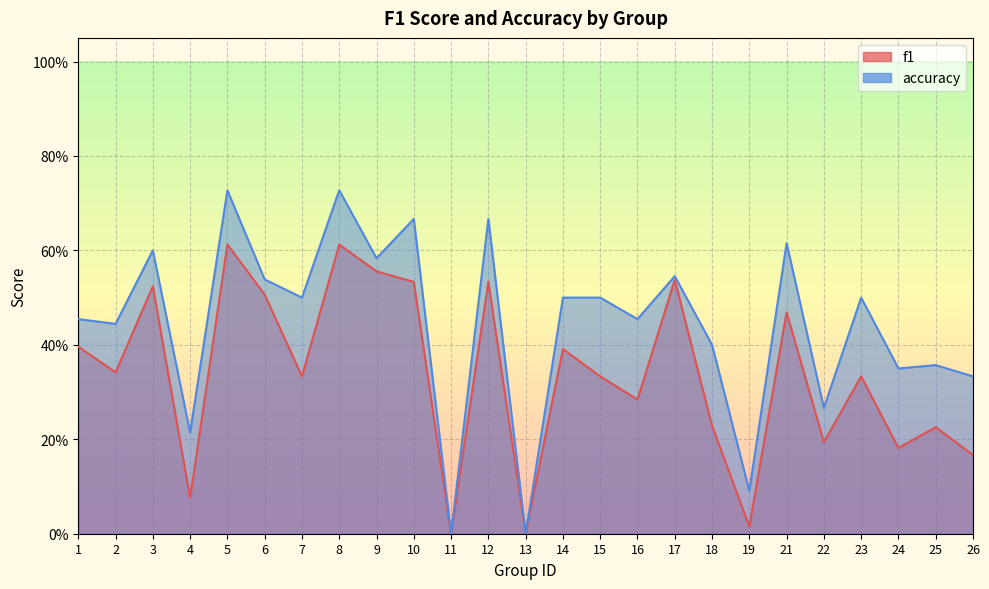

List the series in order of their overall mean, highest first.

accuracy, f1